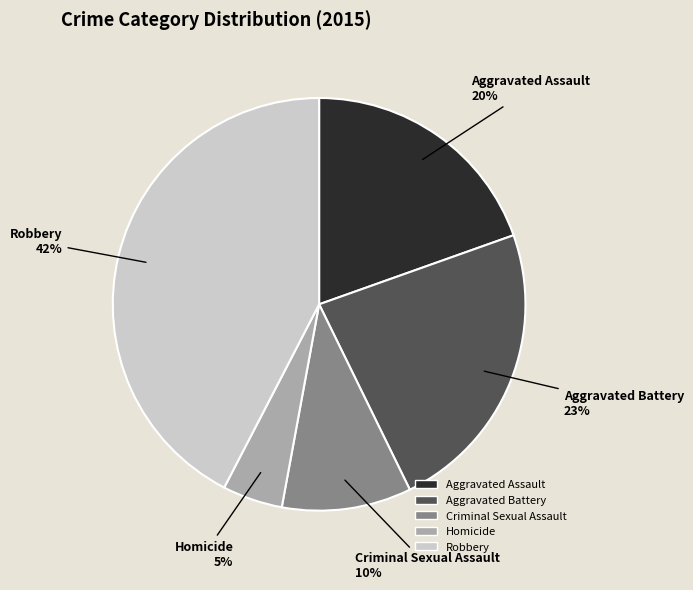

Does any single category account for the majority?

No